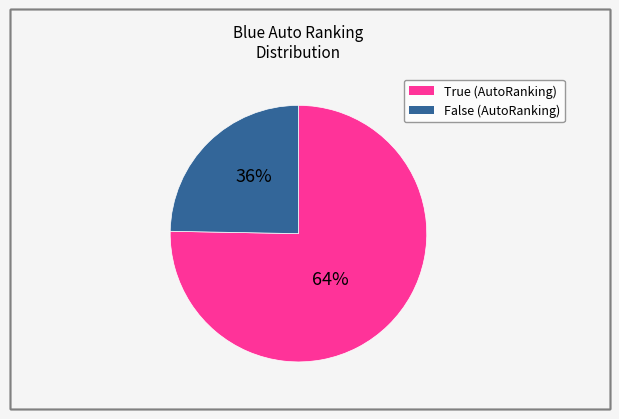

True or false: True accounts for 75% of the total.

True